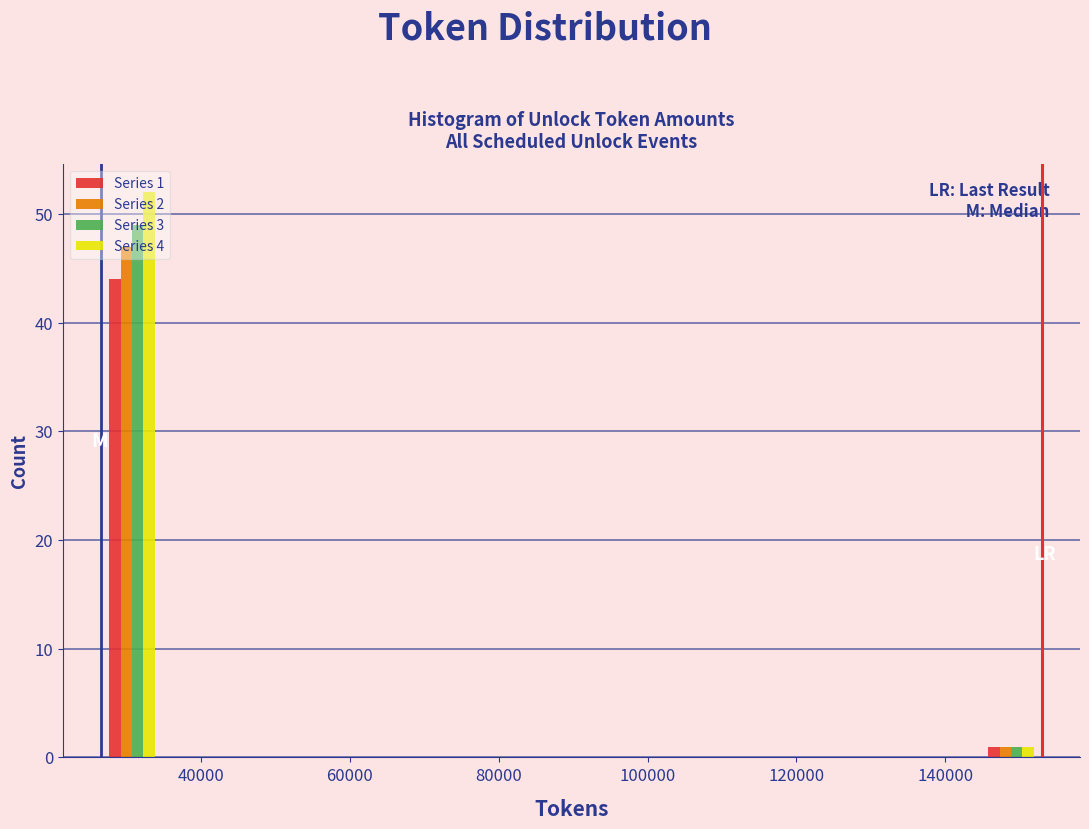

In the Series 2 series, which range on the x-axis has the tallest bar?

26000 to 34000